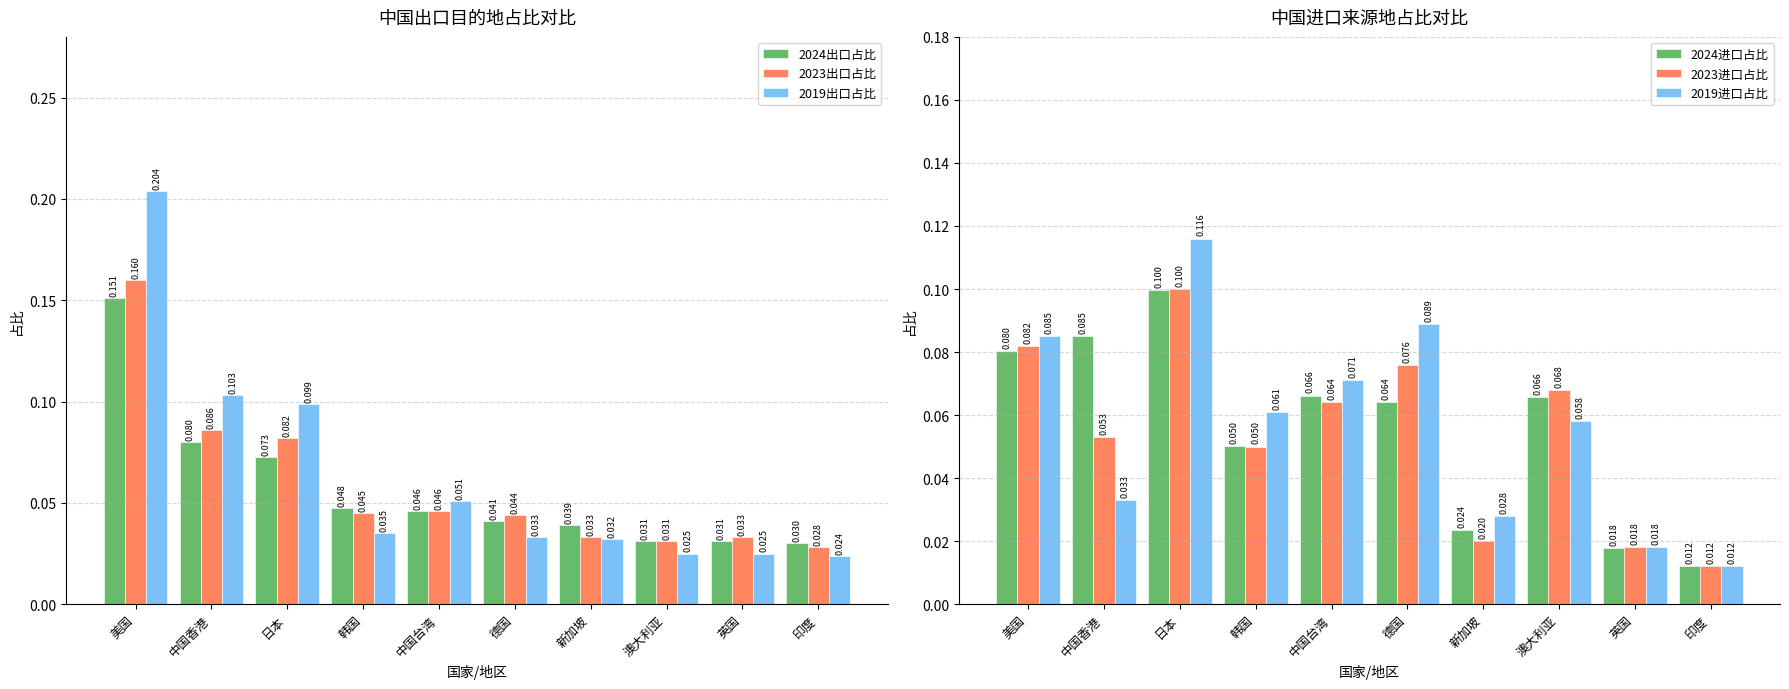

How many categories are shown in the chart?

10